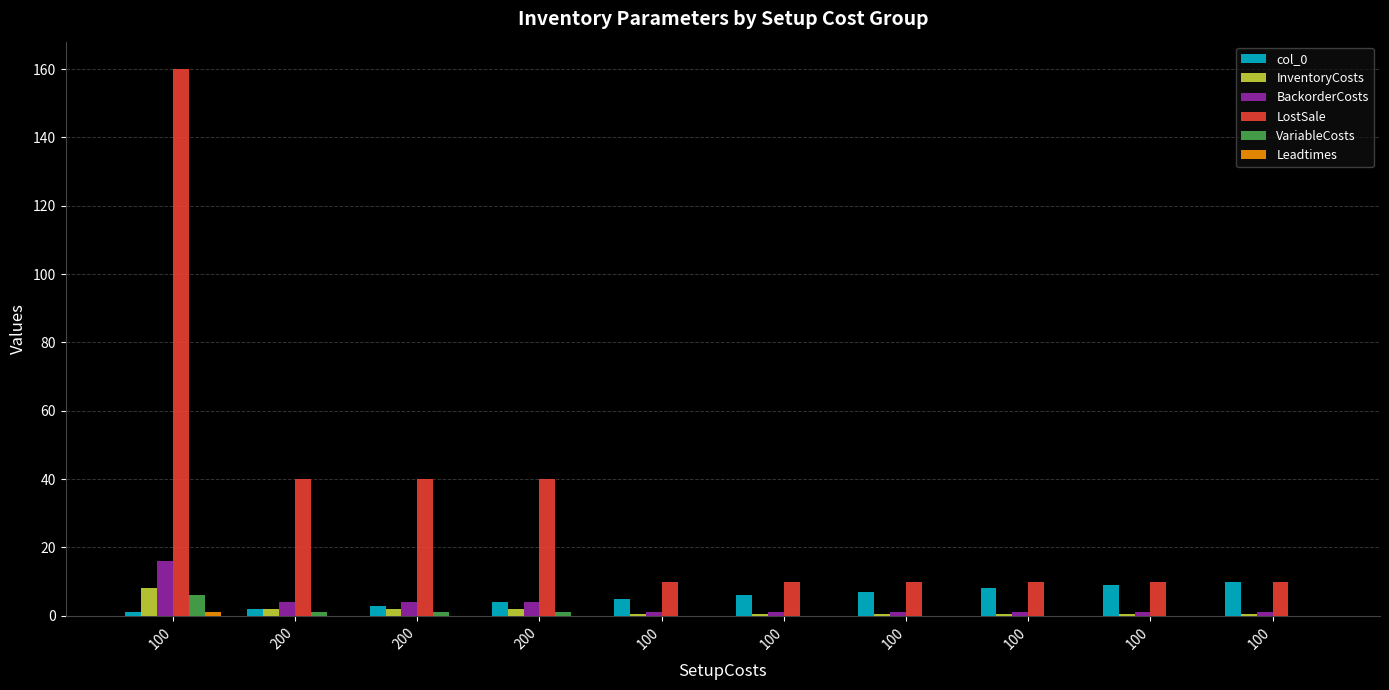

How many categories are shown in the chart?

10